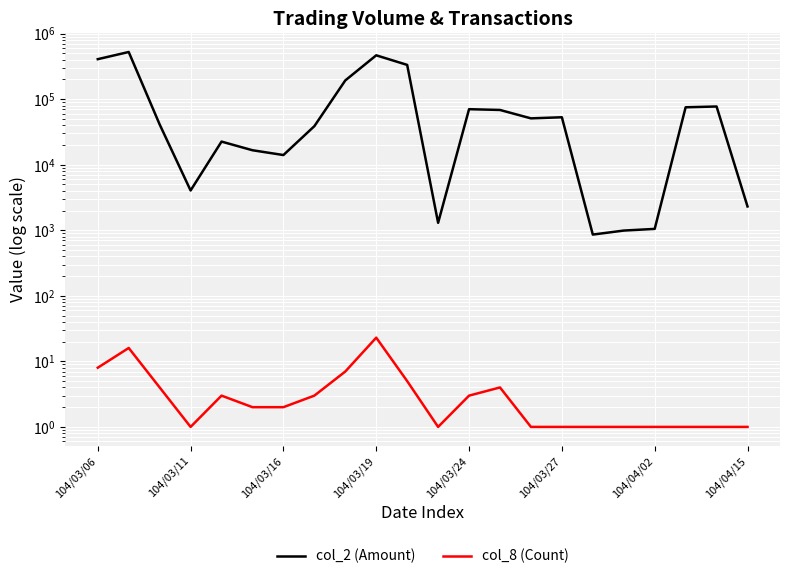

True or false: col_2 (Amount) and col_8 (Count) cross at least once.

False